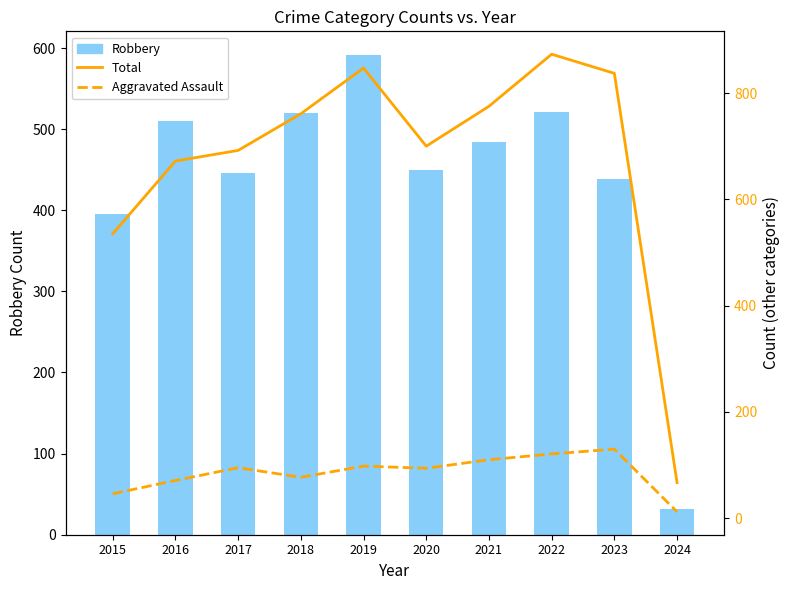

What is the sum of the Total values at 2017 and 2019?

1539